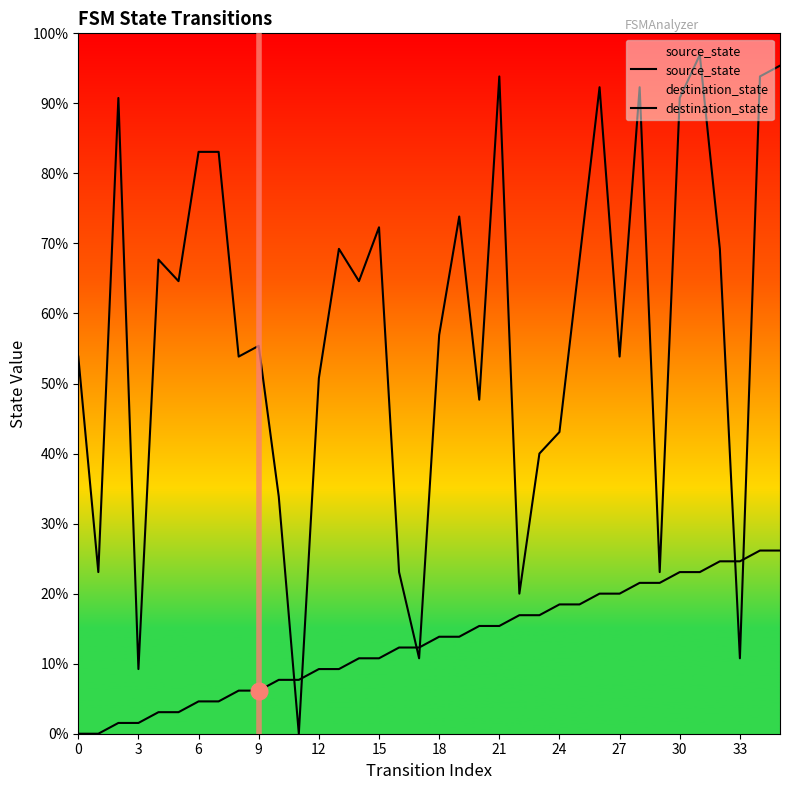

Which series has the largest total across all categories?

destination_state